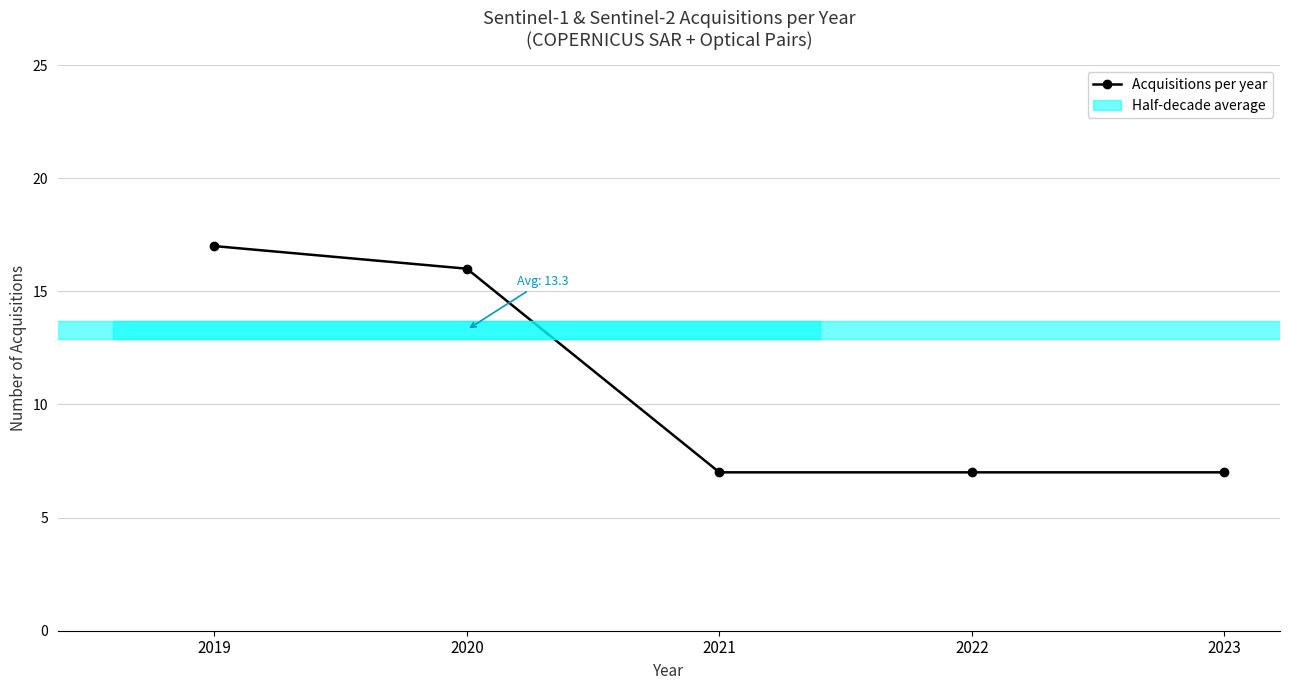

What is the sum of all values?

54